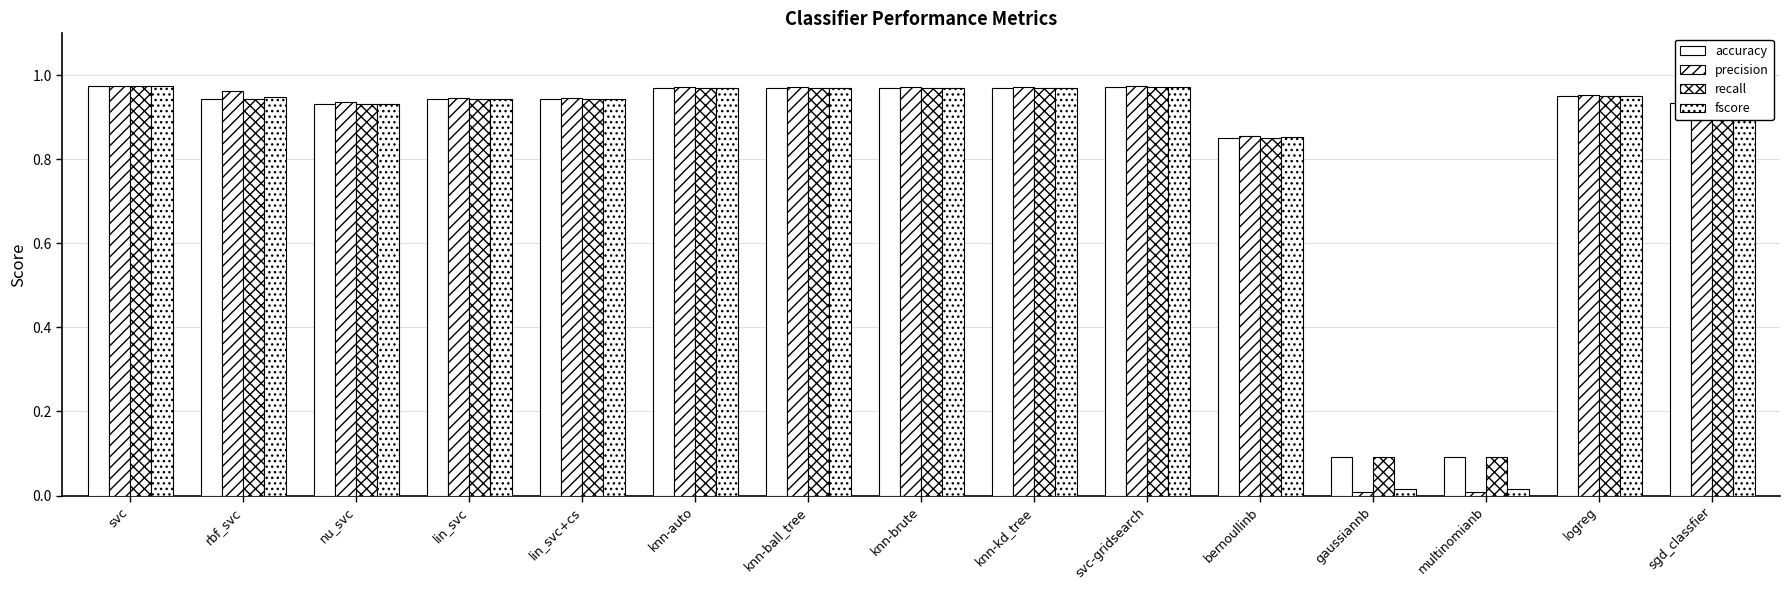

At which label is recall closest to 0?

gaussiannb